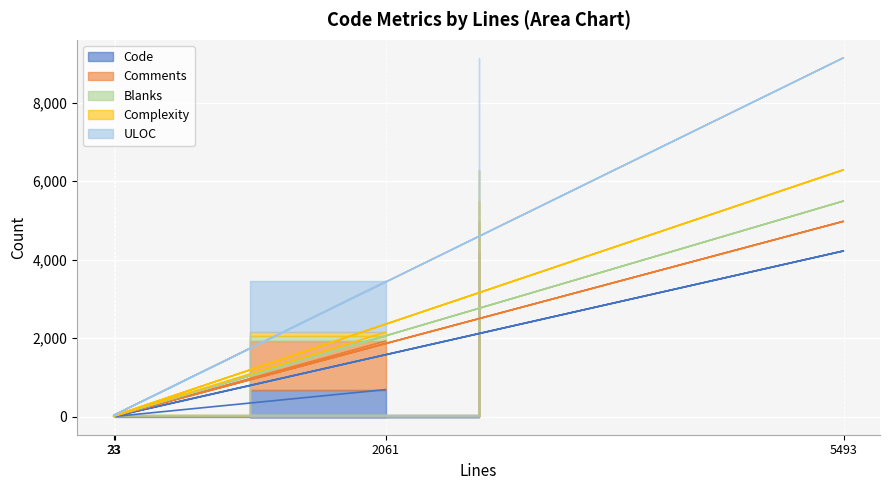

The value of Code at 2061 is 691. True or false?

True